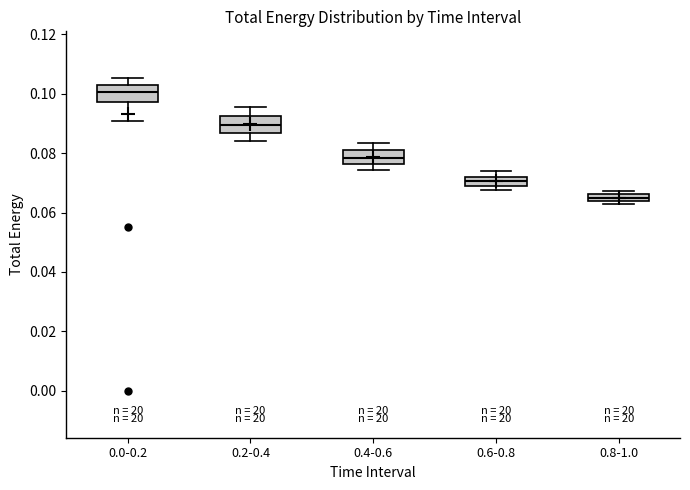

Which box's median line is the lowest?

0.8-1.0